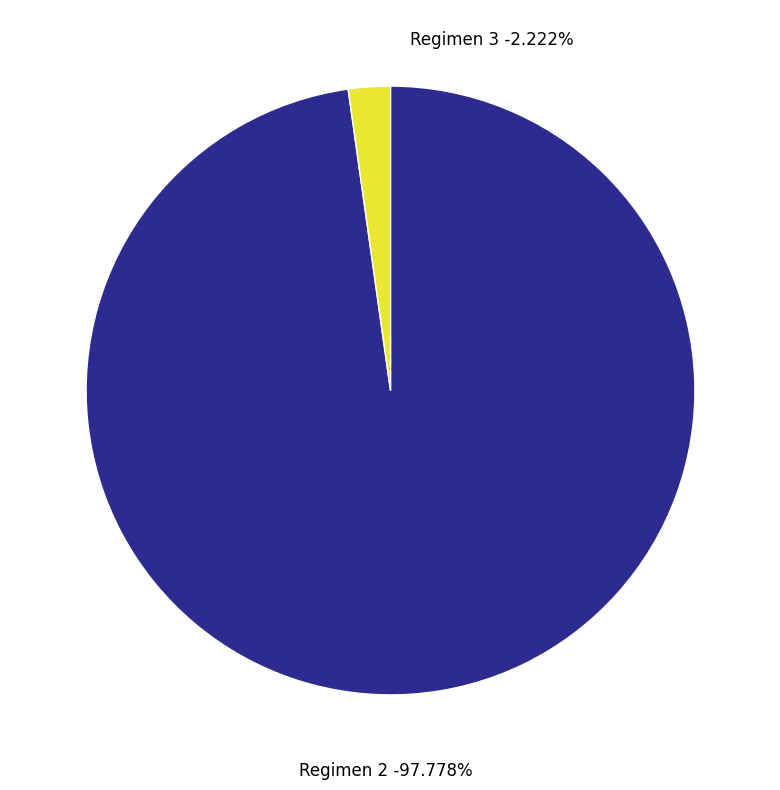

What is the total percentage of 3 and 2?

100.0%